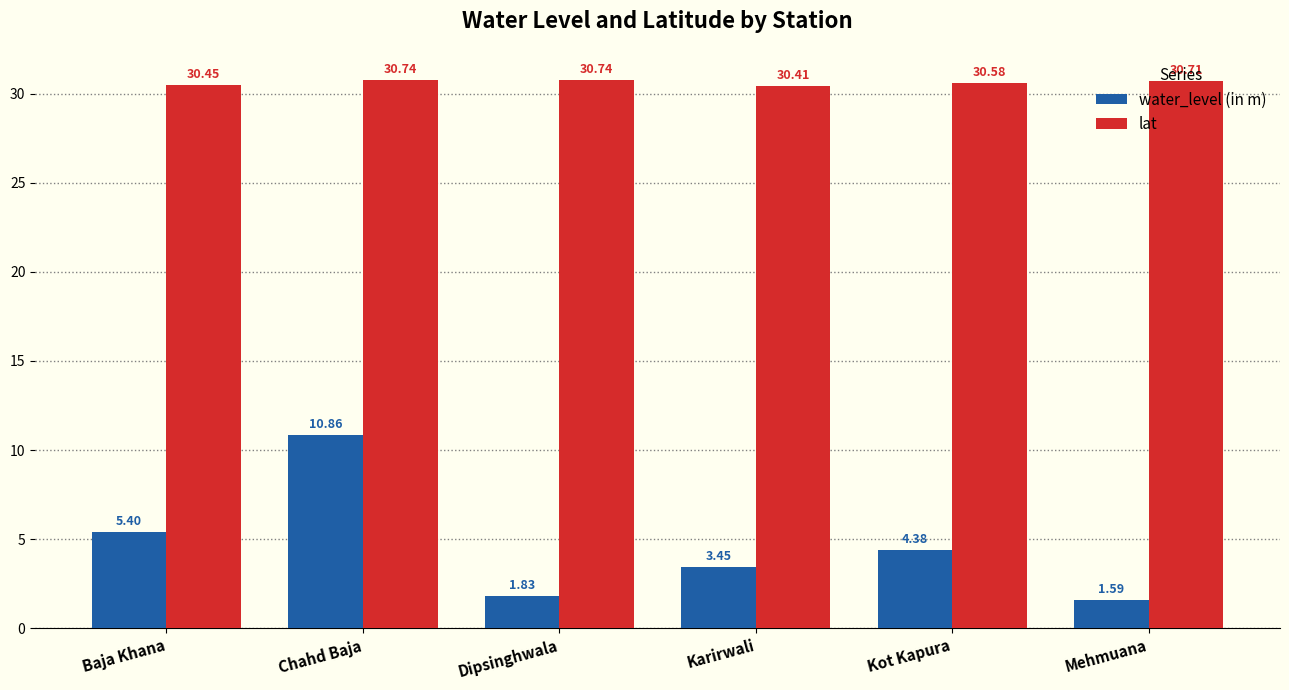

What is the sum of all water_level (in m) values?

27.5